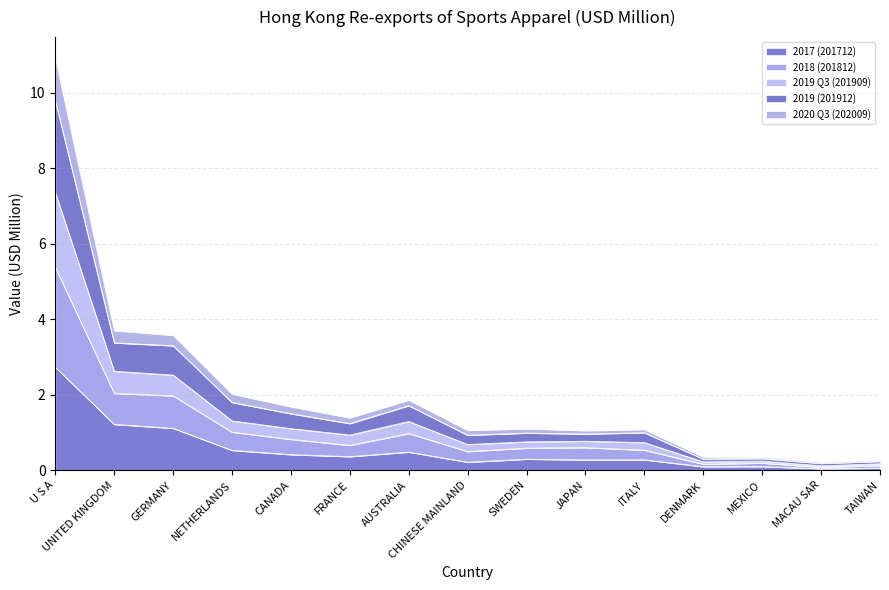

The value of 2017 (201712) at FRANCE is 0.4. True or false?

True